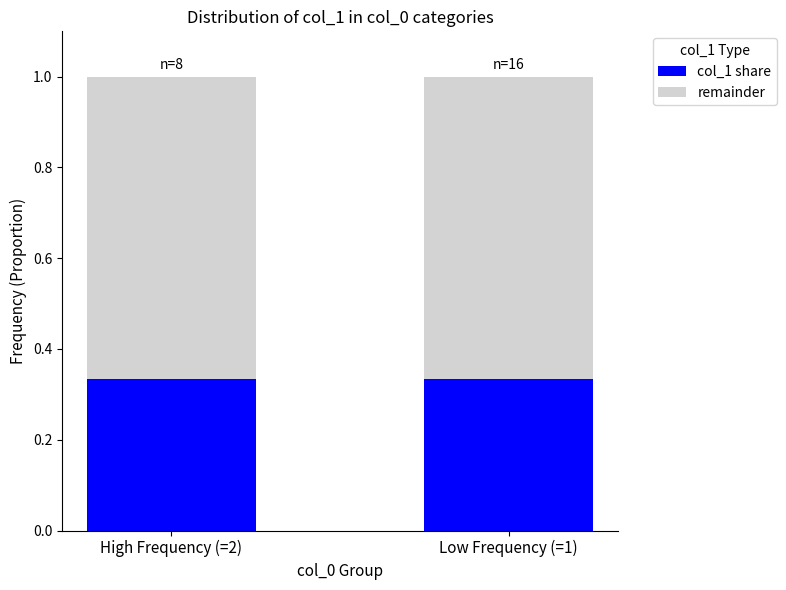

The value of col_1 share at Low Frequency (=1) is 0.6. True or false?

False